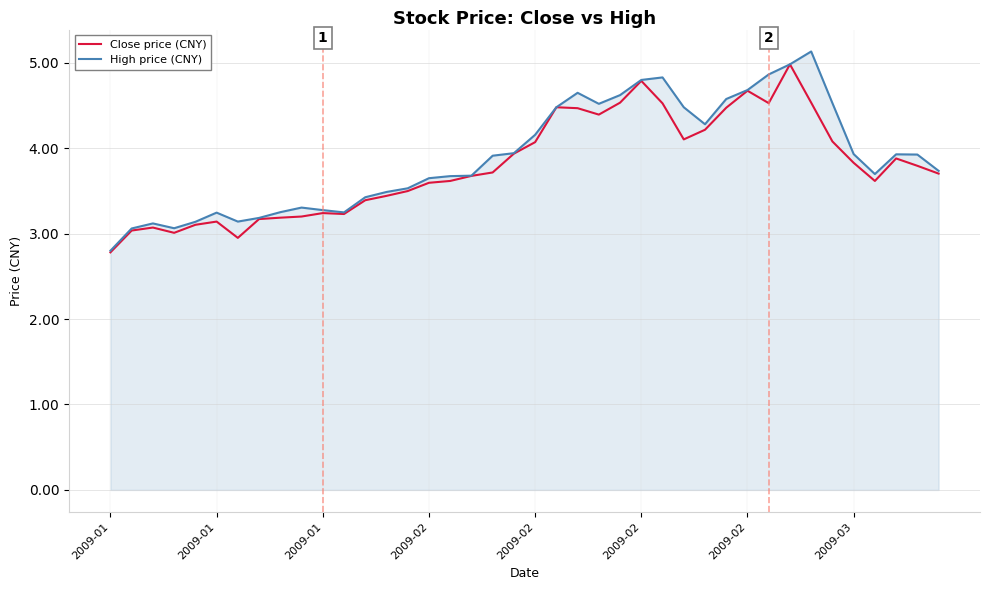

What is the maximum value for High price (CNY)?

5.1